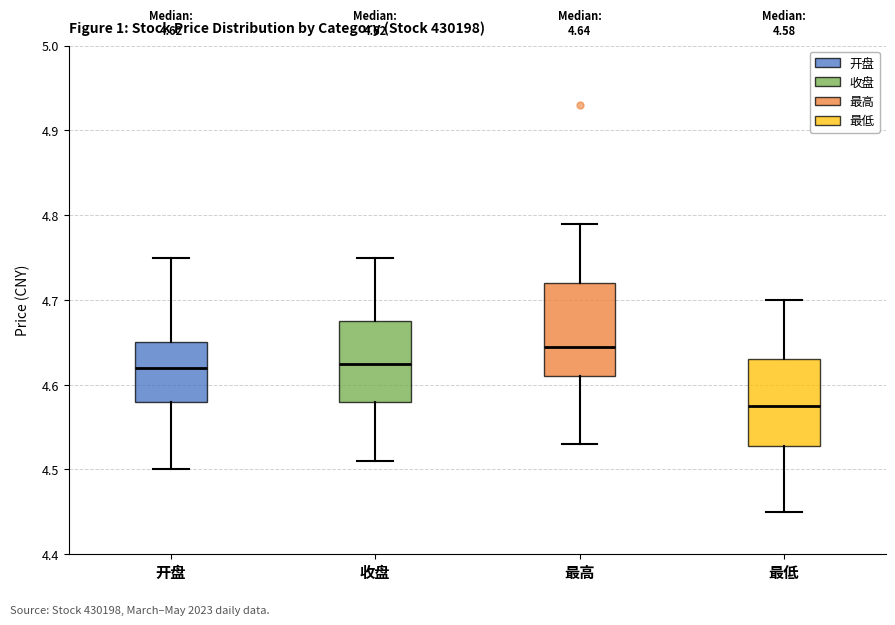

Which box's median line is the highest?

最高